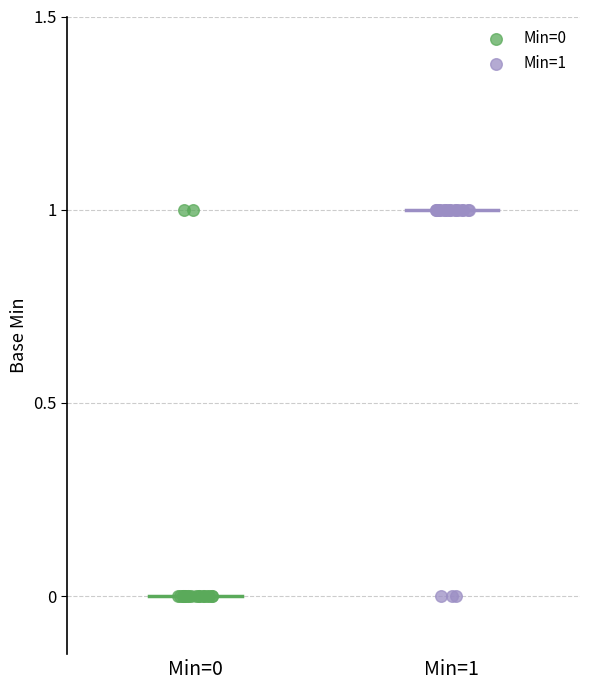

What are all the series names shown in the legend?

Min=0, Min=1